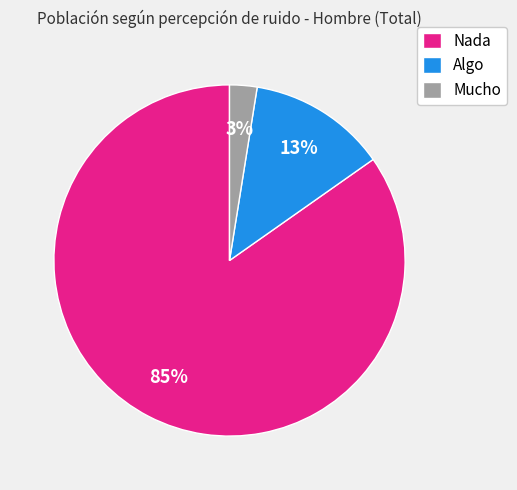

Which category has the smallest portion of the pie?

Mucho